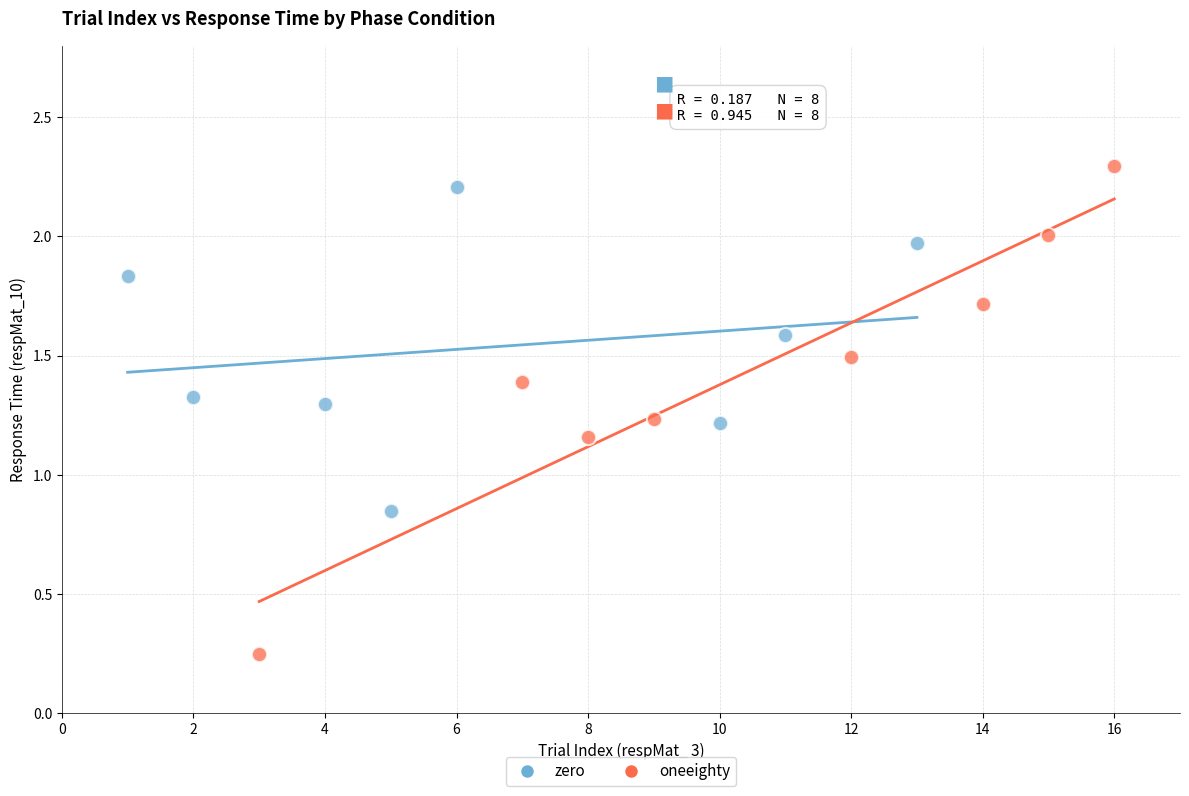

Which series contains the lowest Y value?

oneeighty